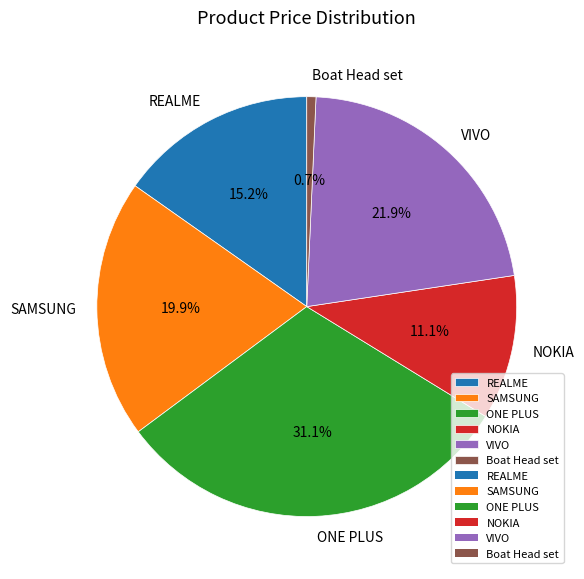

How many segments does this pie chart have?

6